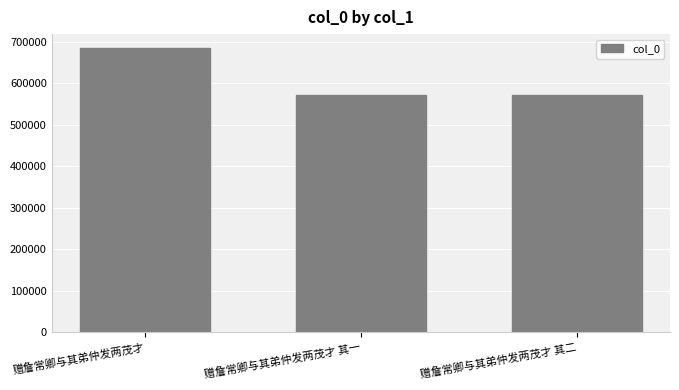

What is the change in value from 赠詹常卿与其弟仲发两茂才 to 赠詹常卿与其弟仲发两茂才 其二?

-113034